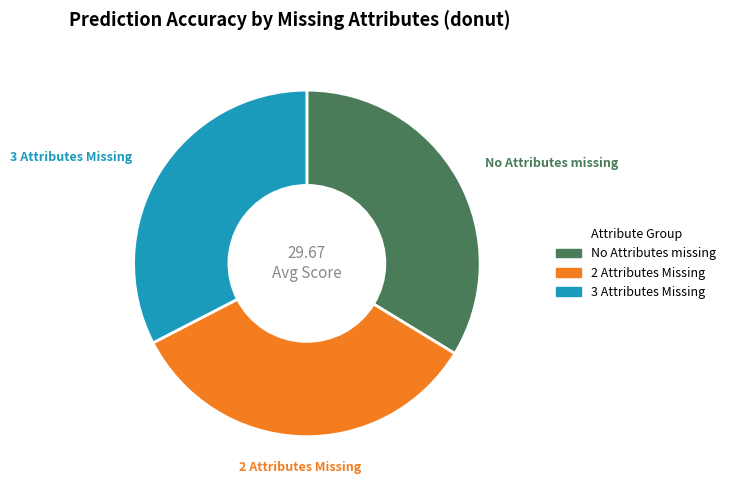

How many segments does this pie chart have?

3